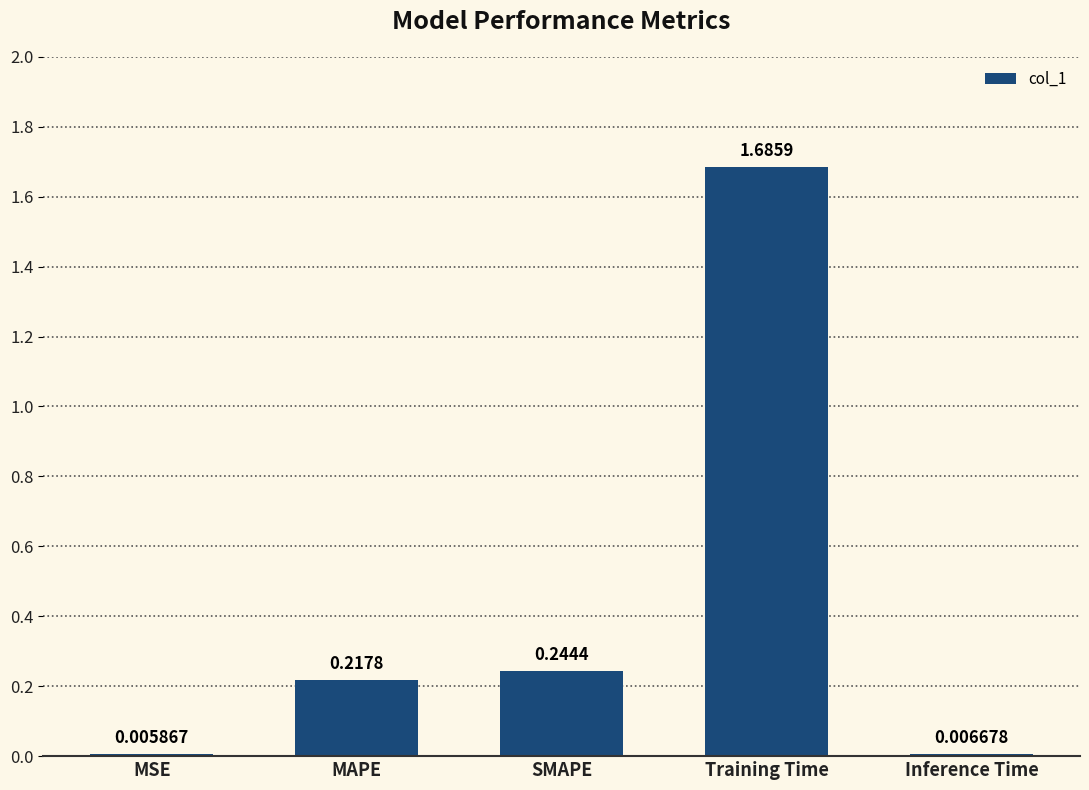

What is the average value?

0.4